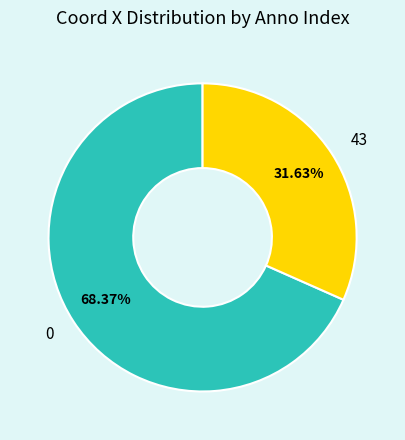

How many segments does this pie chart have?

2